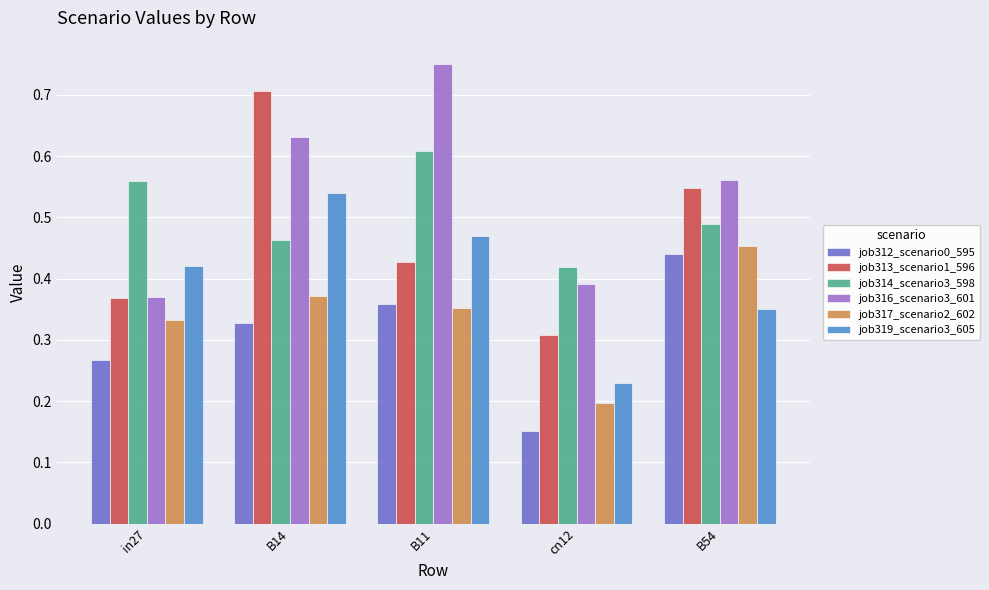

At which label does job312_scenario0_595 reach its peak?

B54